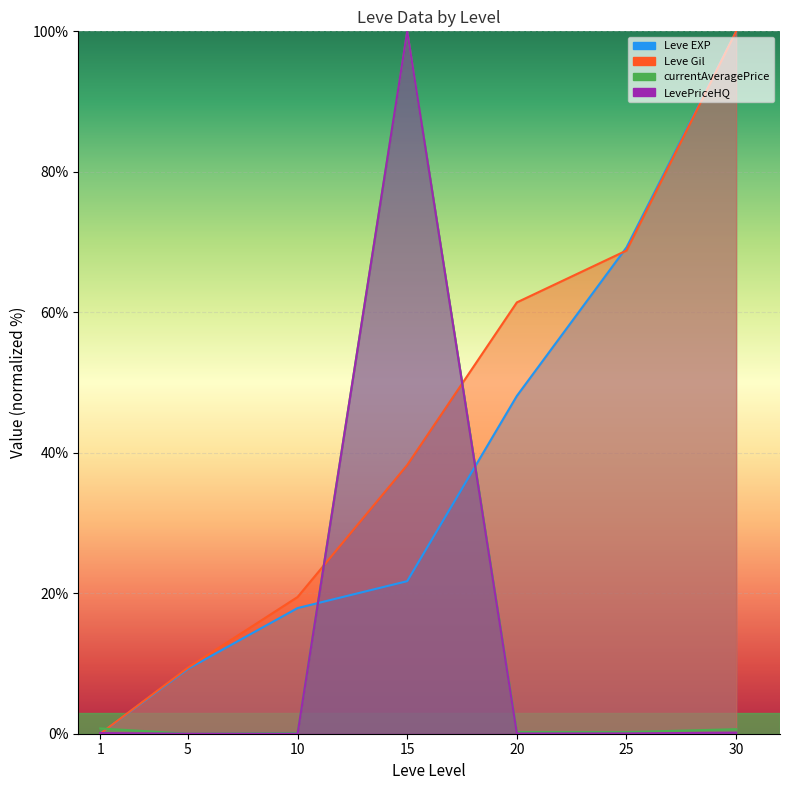

How many categories are shown in the chart?

7